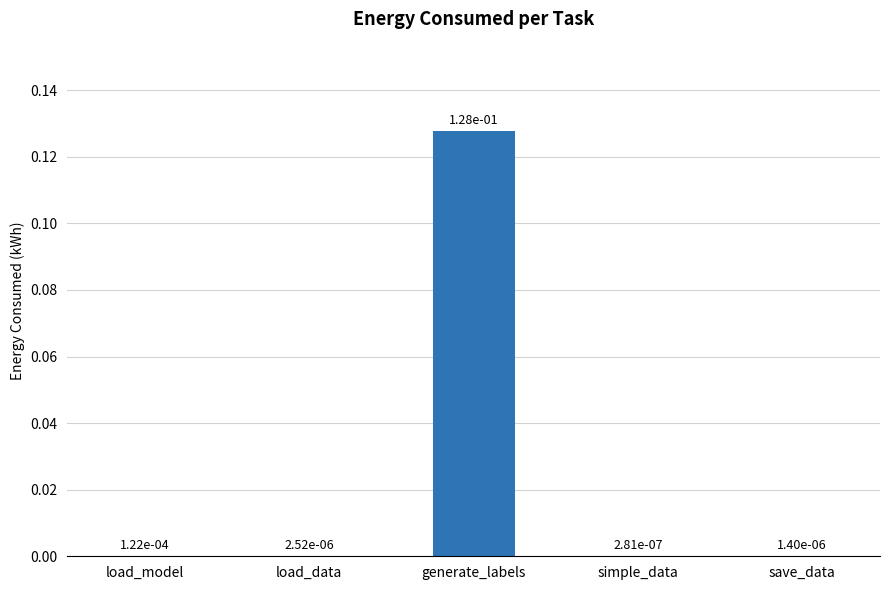

Which label corresponds to the largest value in the chart?

generate_labels